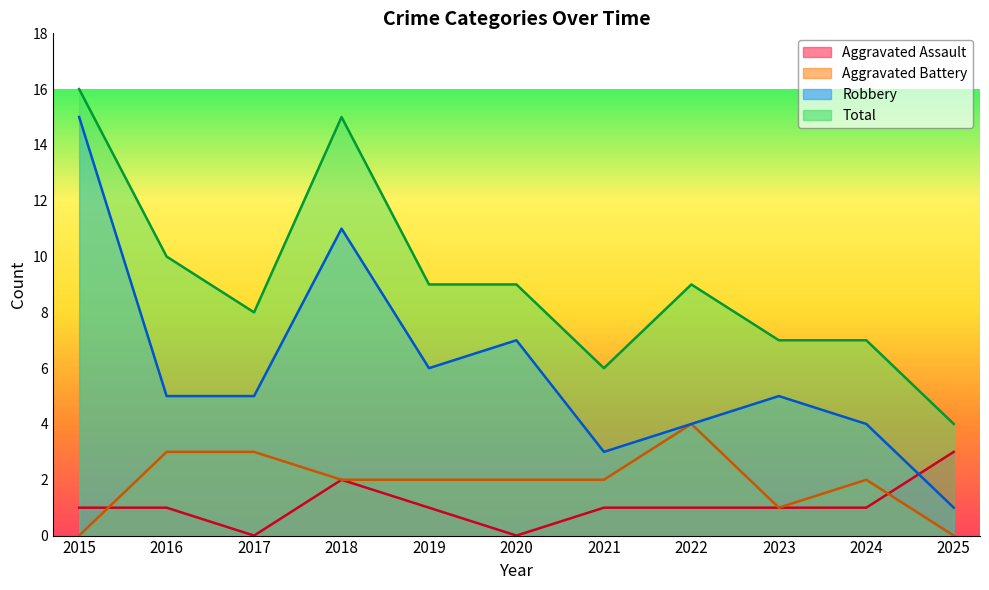

What is the value of the Aggravated Battery point at the 9th from the left?

1